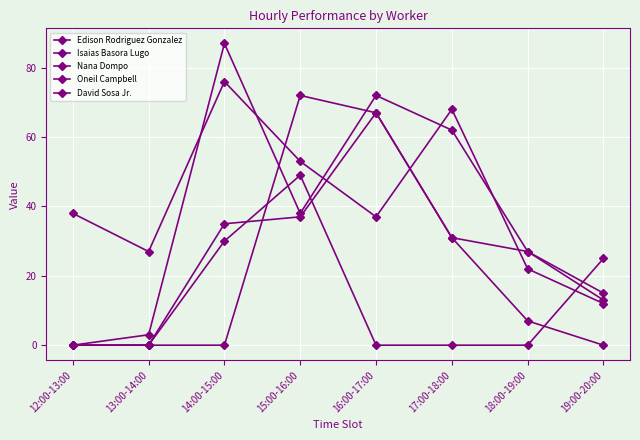

What is the total value across all series at 18:00-19:00?

83